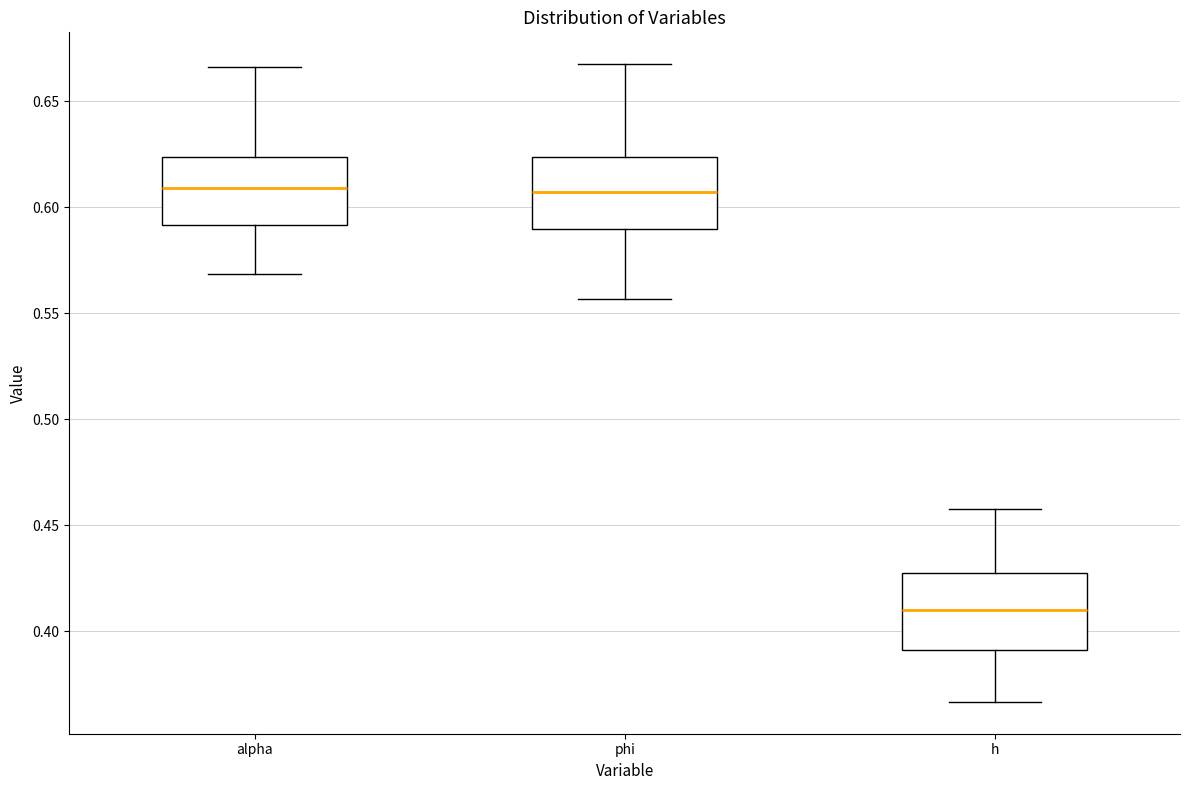

Where does the upper whisker of the box for alpha end on the y-axis? The values are not printed on the chart, so give them approximately, as read against the axis.

0.665